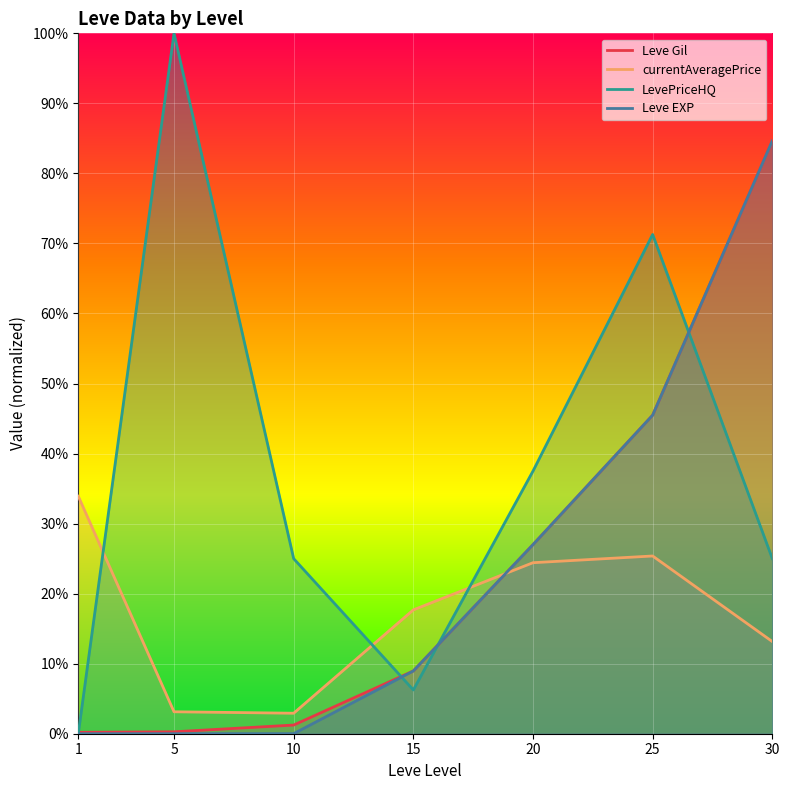

How many interior local peaks does the currentAveragePrice series have?

1